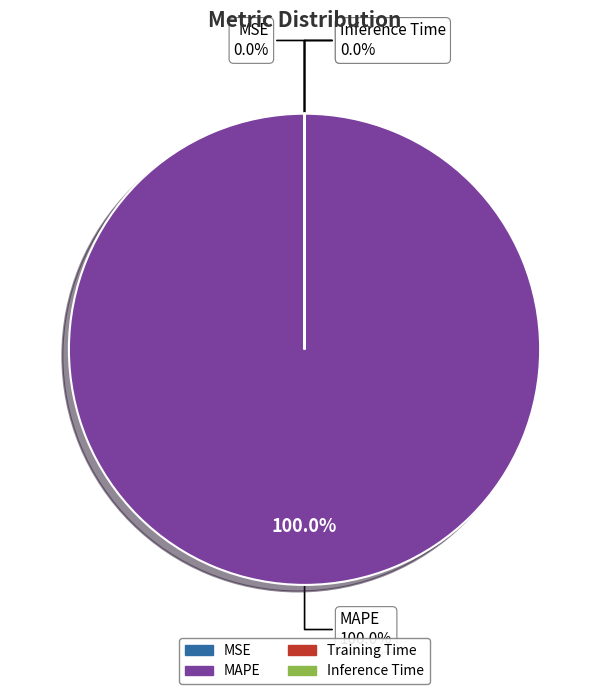

To the nearest percent, what percentage of the pie is MAPE?

100%